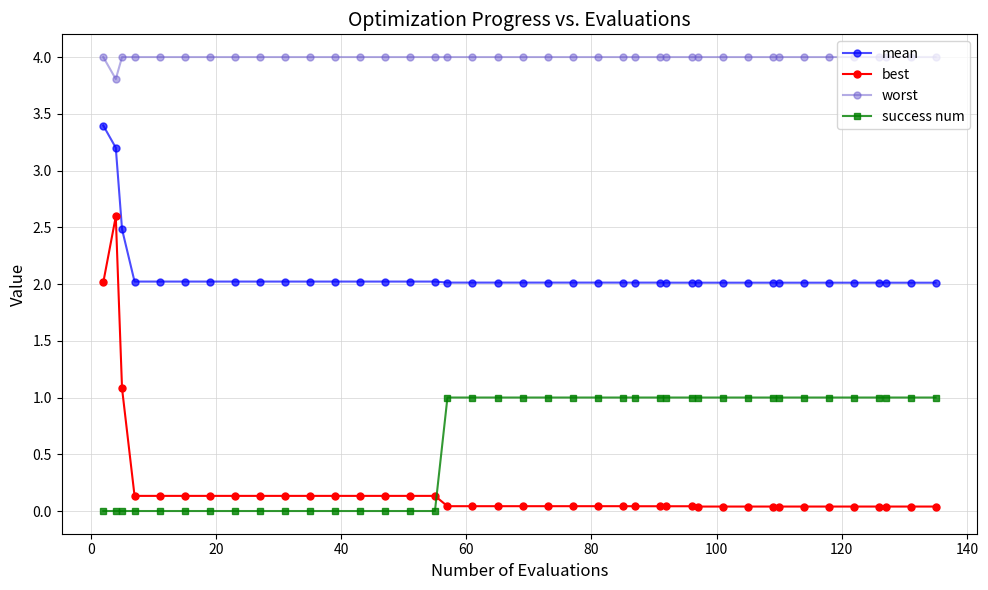

Which series has the widest spread of values?

best